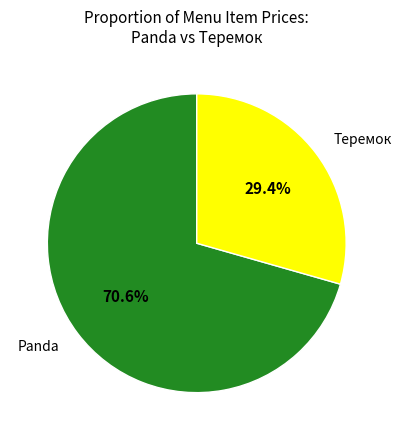

Does Panda account for over 50% of the chart?

Yes